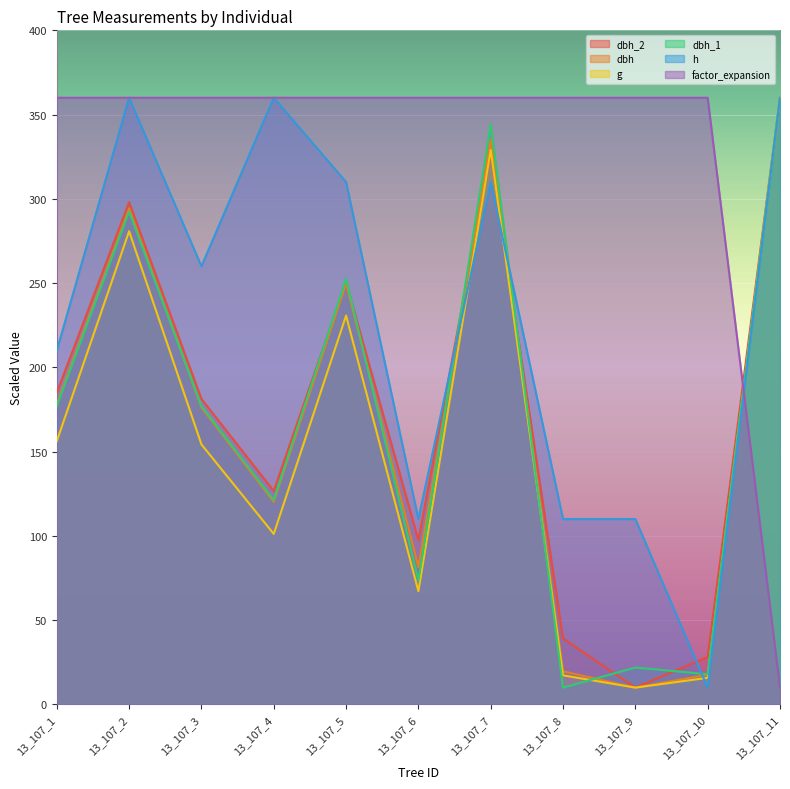

Reading right to left, list all the values displayed in this chart.

dbh_2: 360.0	28.2	10.0	39.2	327.2	97.5	250.6	126.7	181.4	298.0	185.0
dbh: 360.0	17.7	10.0	19.7	334.9	81.5	249.8	120.2	176.3	294.3	178.2
g: 360.0	15.8	10.0	17.3	329.0	67.2	230.8	101.2	154.3	280.8	156.2
dbh_1: 360.0	18.0	21.9	10.0	344.1	73.6	252.6	121.4	177.0	292.4	177.0
h: 360.0	10.0	110.0	110.0	310.0	110.0	310.0	360.0	260.0	360.0	210.0
factor_expansion: 10.0	360.0	360.0	360.0	360.0	360.0	360.0	360.0	360.0	360.0	360.0